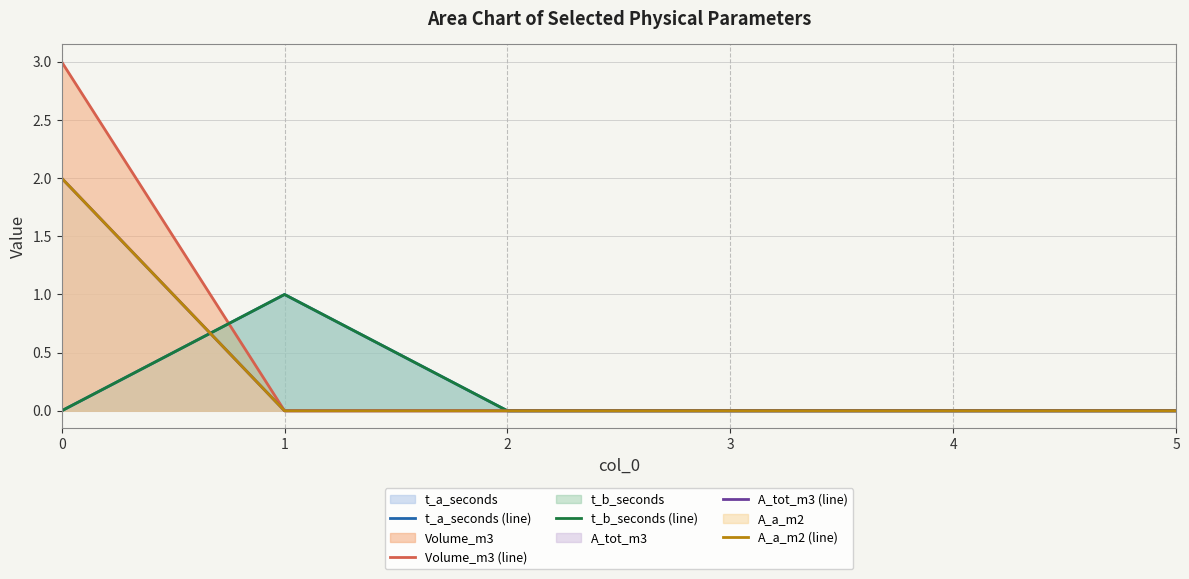

Reading left to right, list all the values displayed in this chart.

t_a_seconds (line): 0=0	1=1	2=0	3=0	4=0	5=0
Volume_m3 (line): 0=3	1=0	2=0	3=0	4=0	5=0
t_b_seconds (line): 0=0	1=1	2=0	3=0	4=0	5=0
A_tot_m3 (line): 0=2	1=0	2=0	3=0	4=0	5=0
A_a_m2 (line): 0=2	1=0	2=0	3=0	4=0	5=0